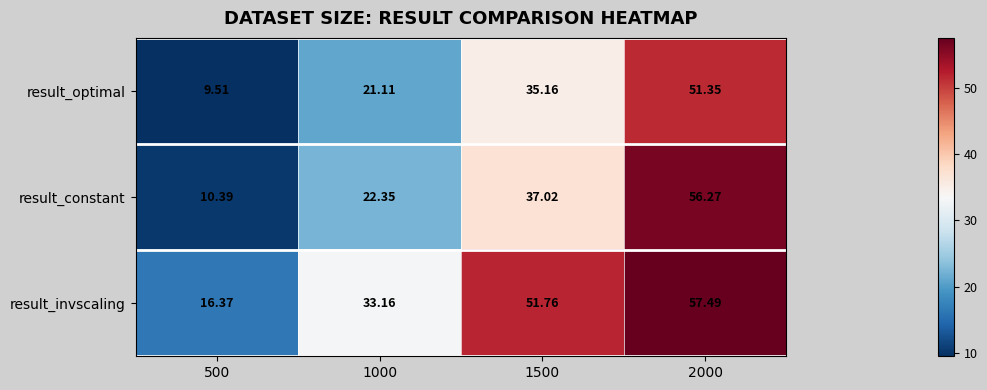

Which series has the widest spread of values?

result_constant